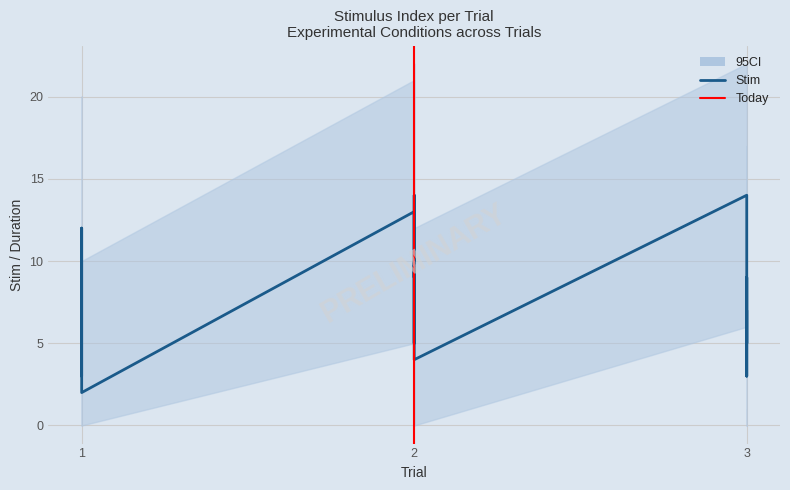

Where does the data first go above 8?

1